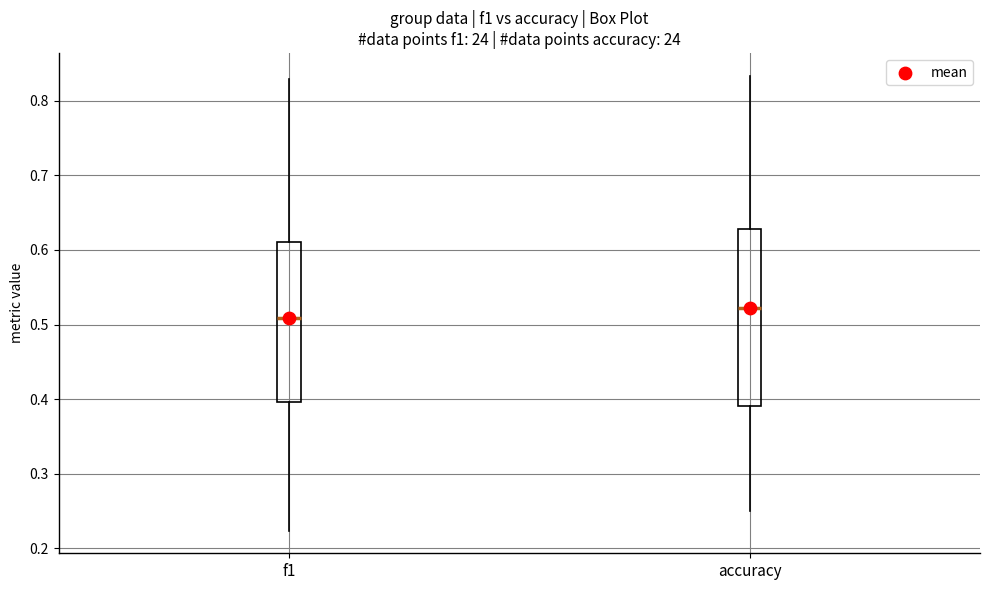

Which box has the highest median line?

accuracy